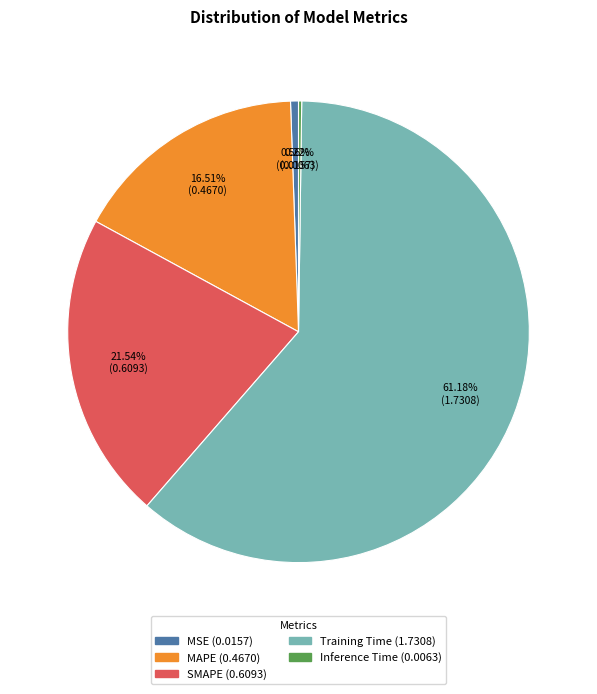

Which has a higher value, MSE or MAPE?

MAPE